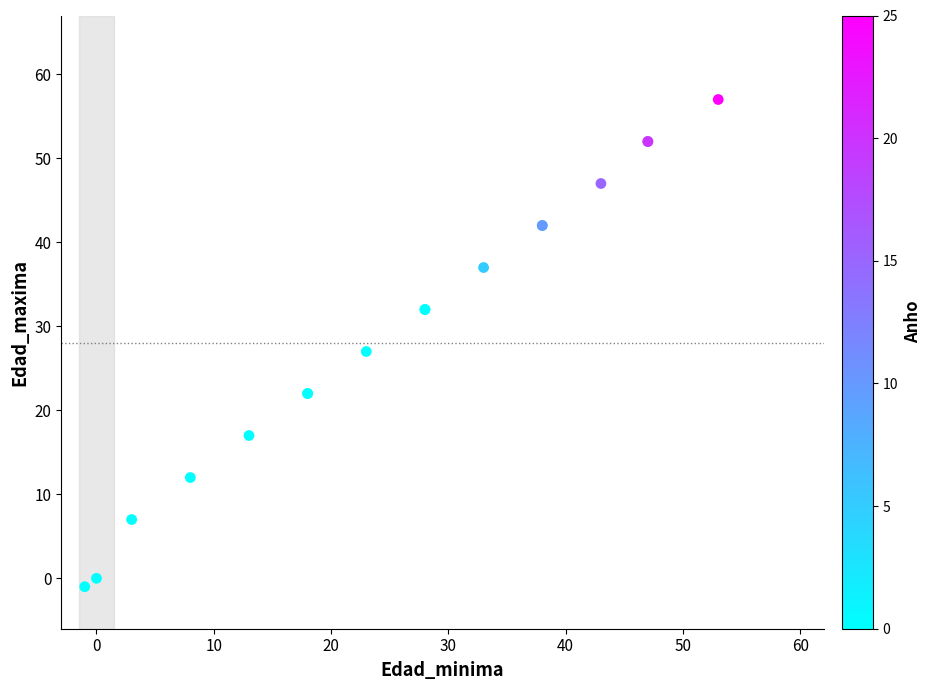

What Y value in the scatter plot is closest to 28?

27